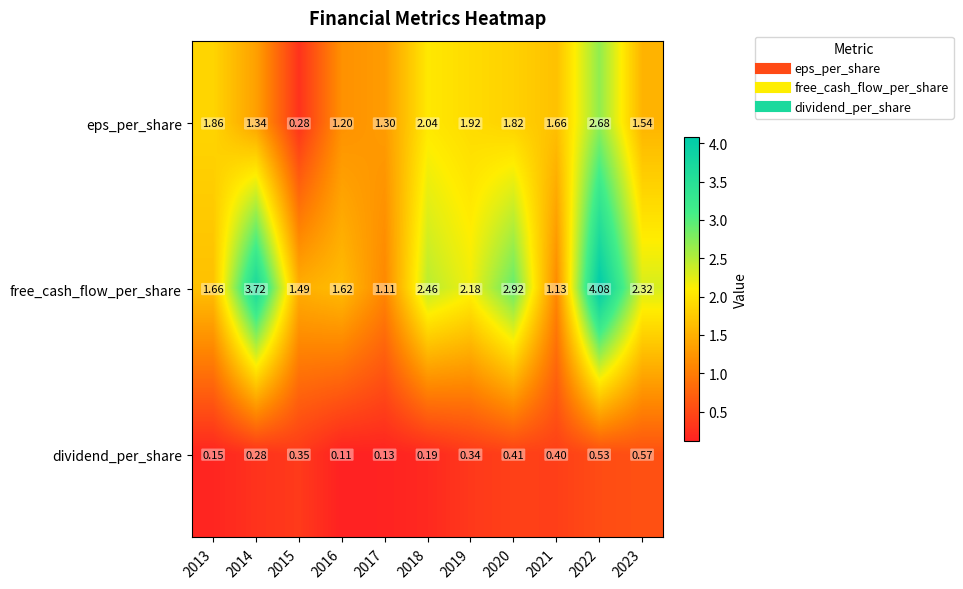

List the series in order of their peak value, highest first.

free_cash_flow_per_share, eps_per_share, dividend_per_share